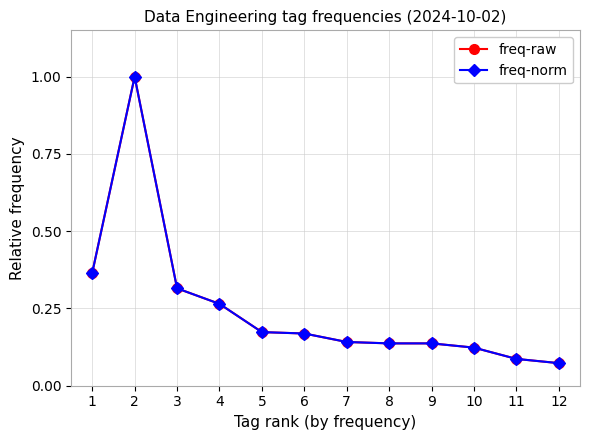

How many interior local peaks does the freq-raw series have?

1